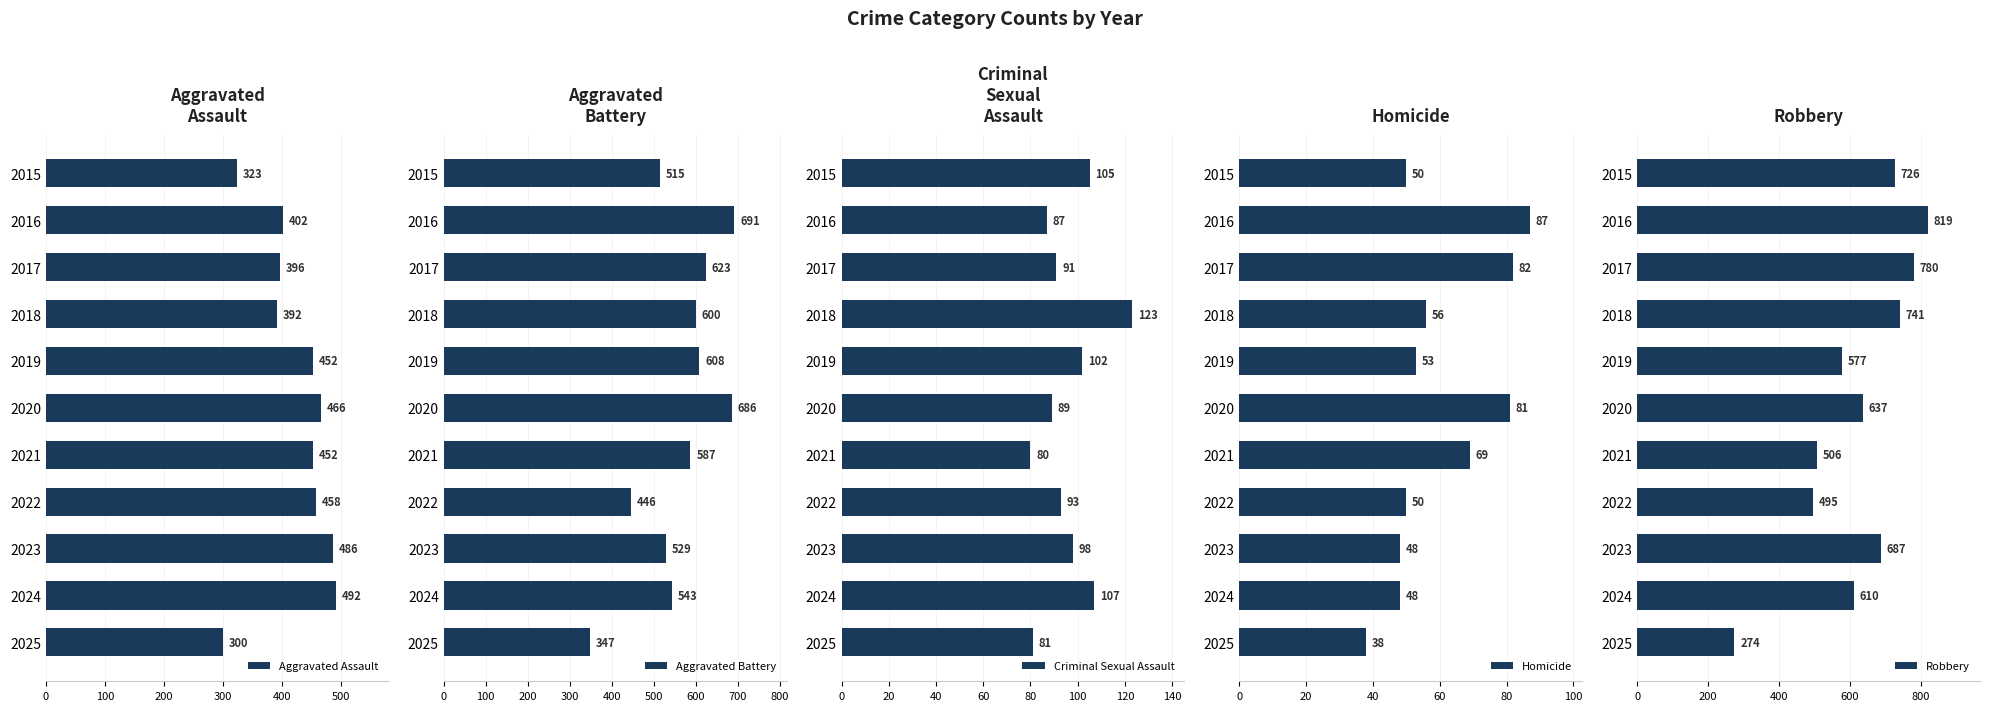

Reading left to right, list all the values displayed in this chart.

Aggravated Assault: 323	402	396	392	452	466	452	458	486	492	300
Aggravated Battery: 515	691	623	600	608	686	587	446	529	543	347
Criminal Sexual Assault: 105	87	91	123	102	89	80	93	98	107	81
Homicide: 50	87	82	56	53	81	69	50	48	48	38
Robbery: 726	819	780	741	577	637	506	495	687	610	274